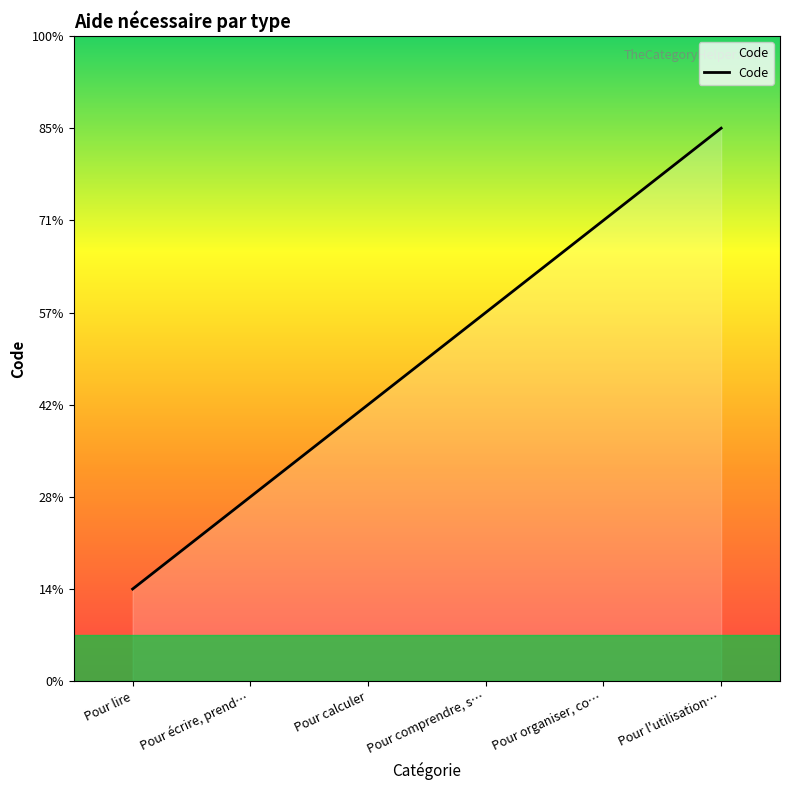

Does the chart display data point markers on the line(s)?

No